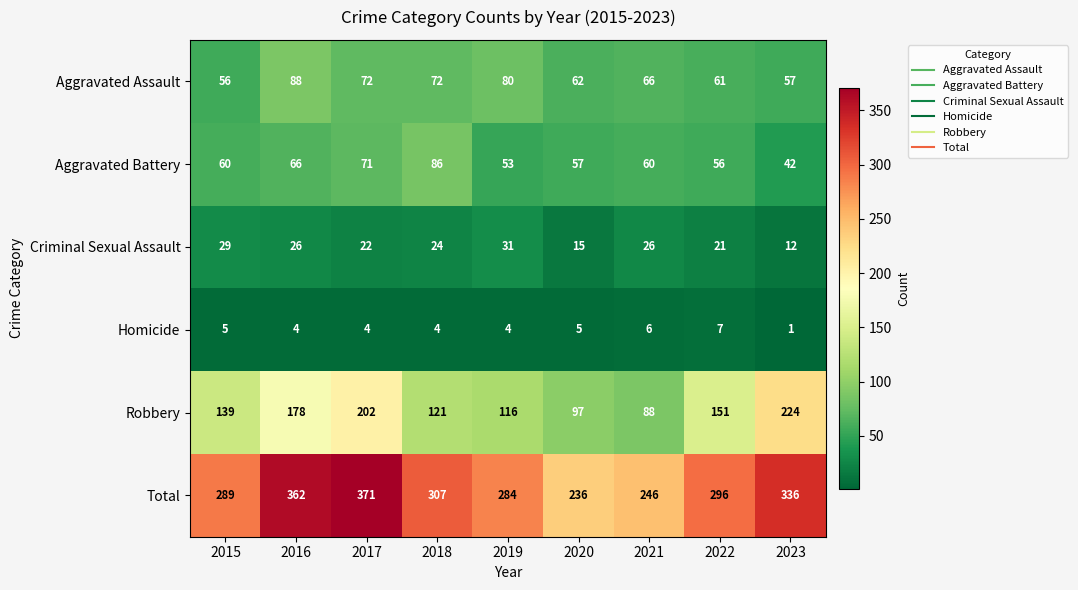

What is the sum of the Aggravated Battery values at 2017 and 2021?

131